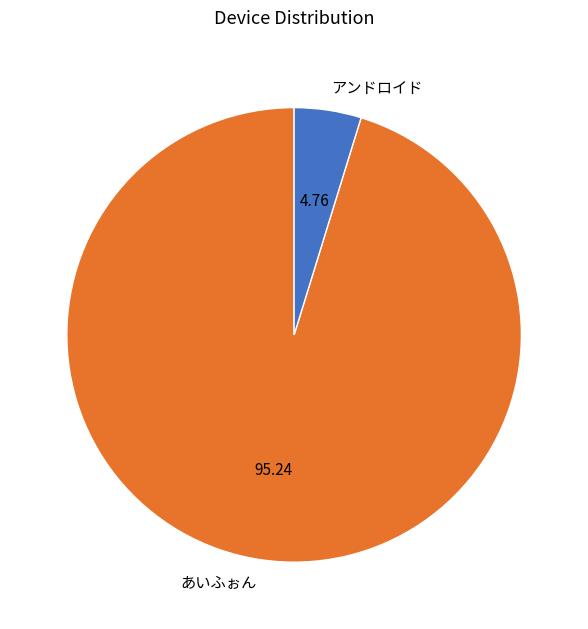

Rank the categories by value from lowest to highest.

アンドロイド, あいふぉん